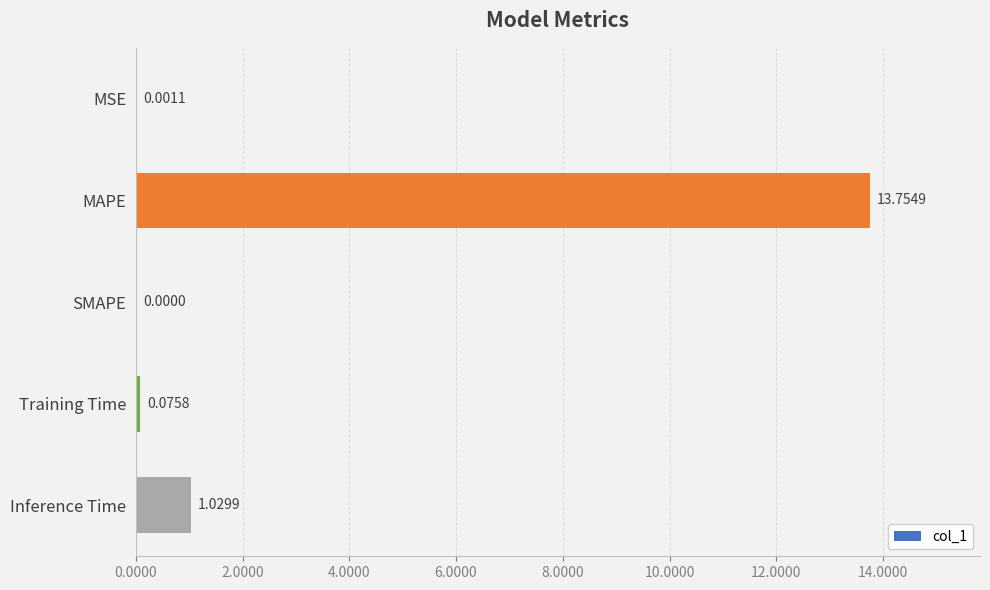

Which category has the highest value across all series?

MAPE